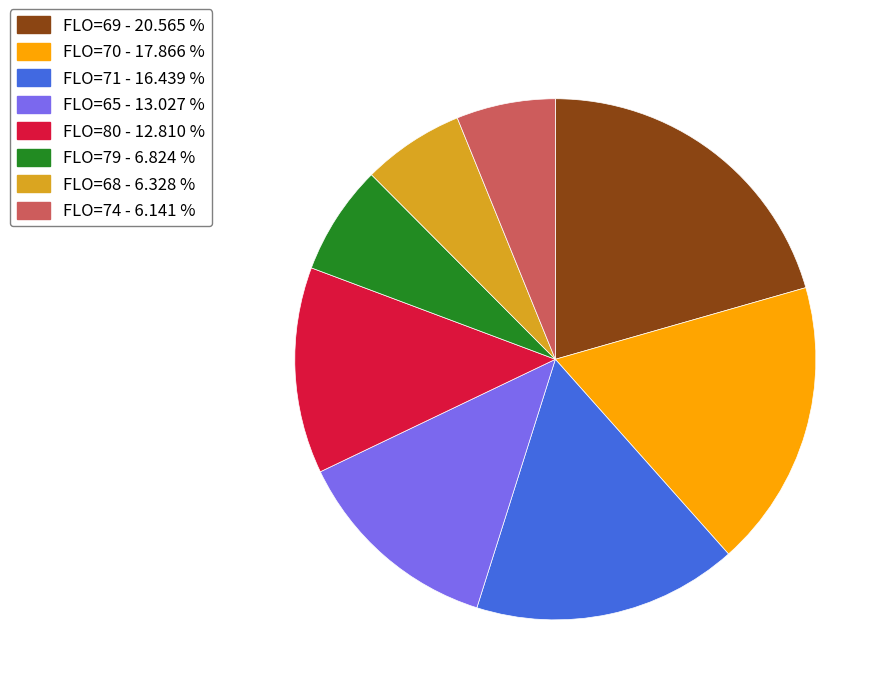

What is the ratio of the value at FLO=70 - 17.866 % to the value at FLO=71 - 16.439 %?

1.1